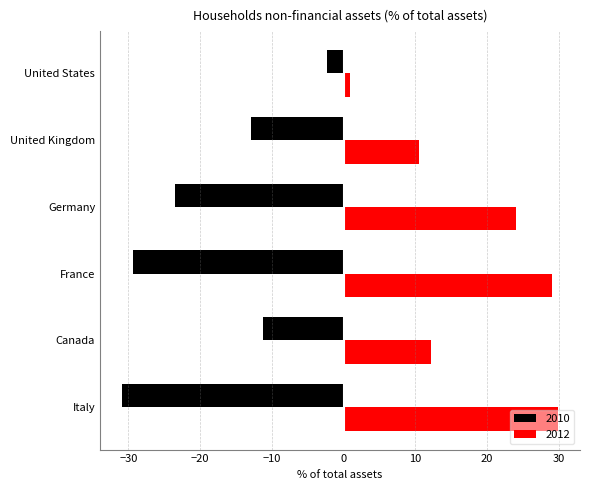

The 2010 series shows -23.6 at Germany. True or false?

True